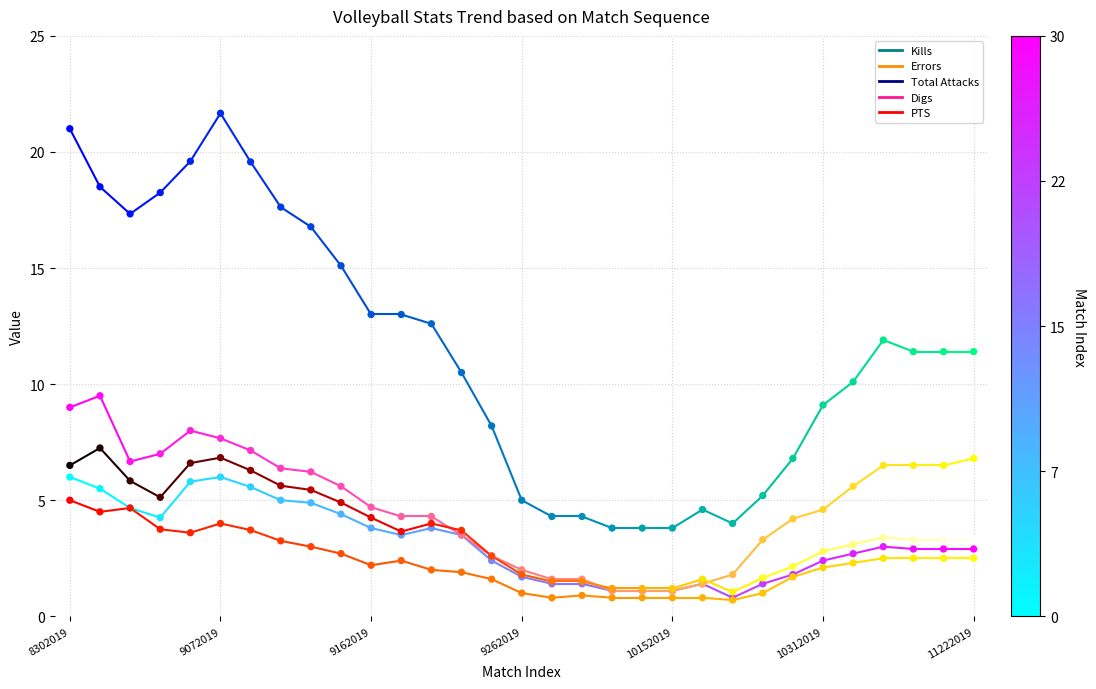

Which series has the largest Y range (max minus min)?

Total Attacks